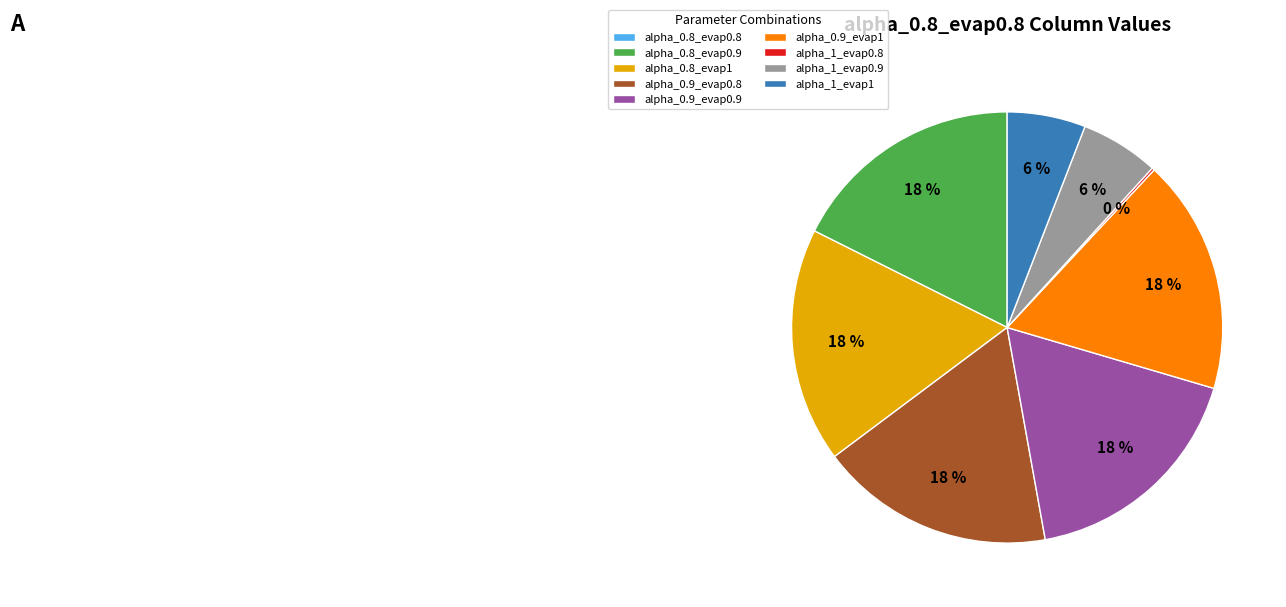

To the nearest percent, what portion does alpha_1_evap1 represent?

6%